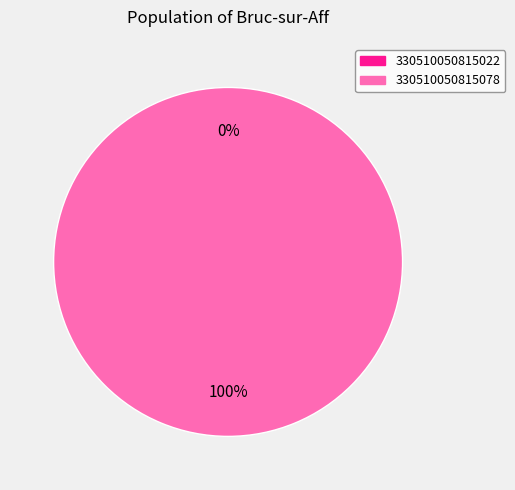

What percentage is the 330510050815078 slice, to the nearest percent?

100%